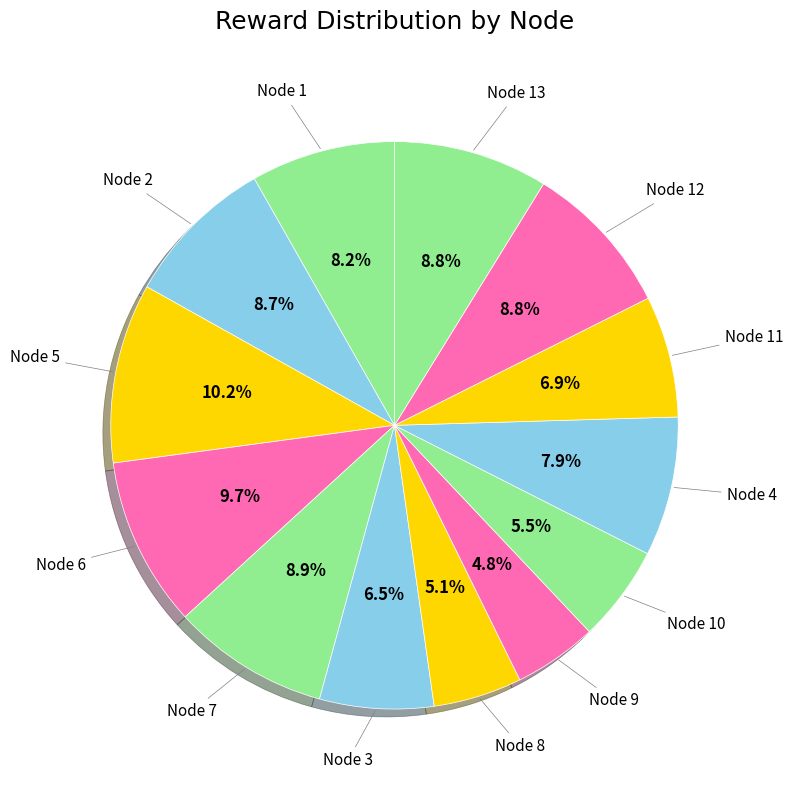

How many segments does this pie chart have?

13